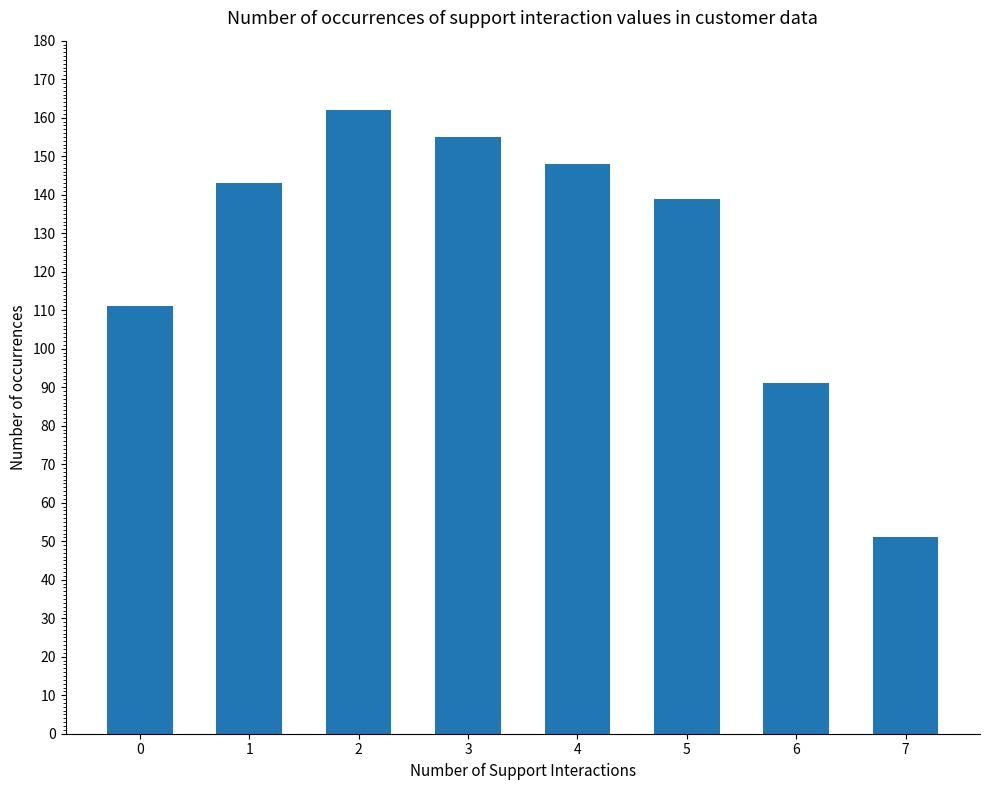

Reading left to right, extract all data points from this chart.

111	143	162	155	148	139	91	51